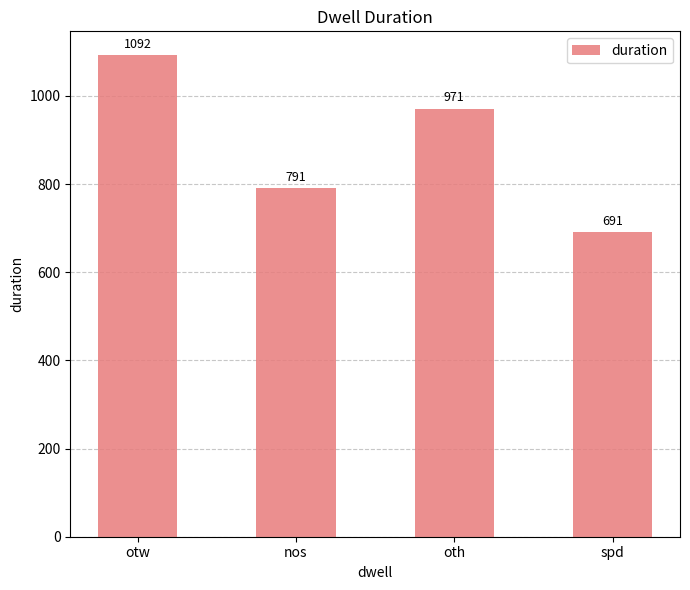

Which has a higher value, spd or nos?

nos